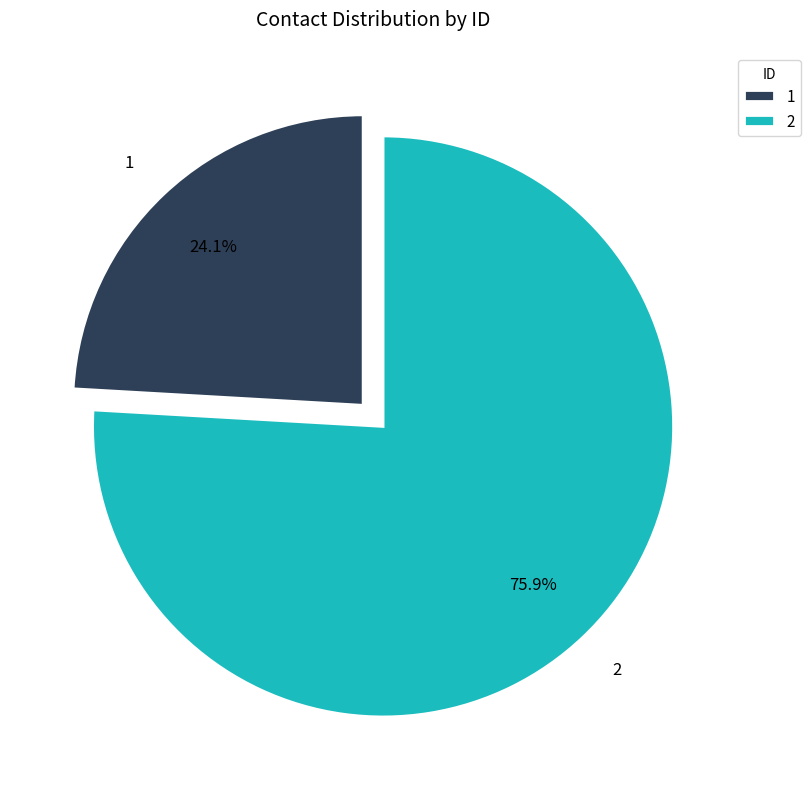

To the nearest percent, what is the combined percentage of 1 and 2?

100%